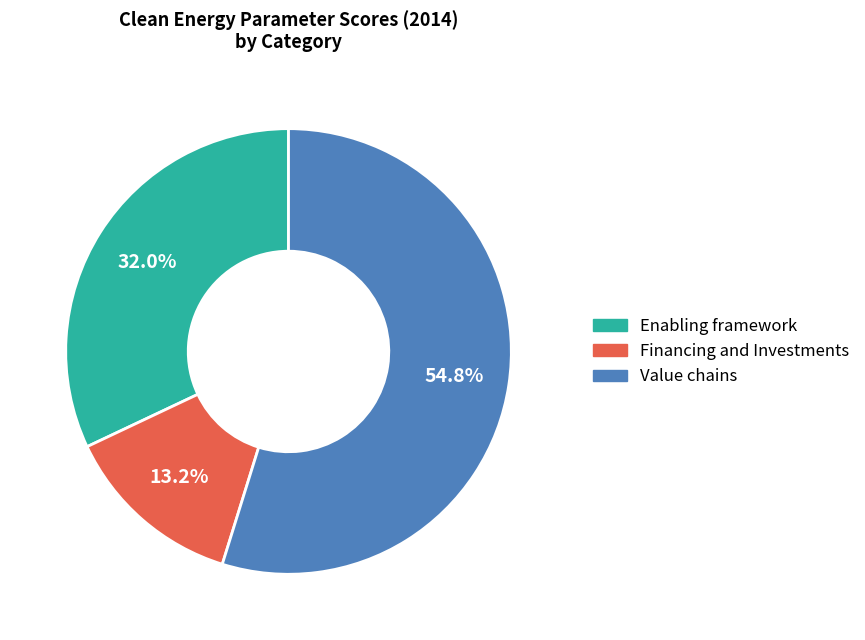

To the nearest percent, what is the difference between the largest and smallest slice percentages?

42%